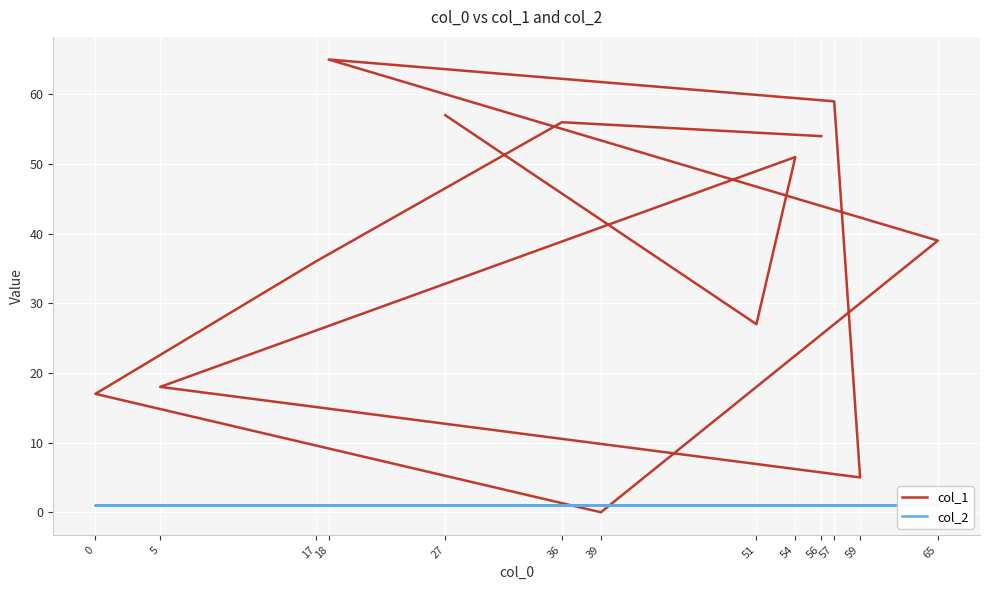

What is the sum of all col_1 values?

484